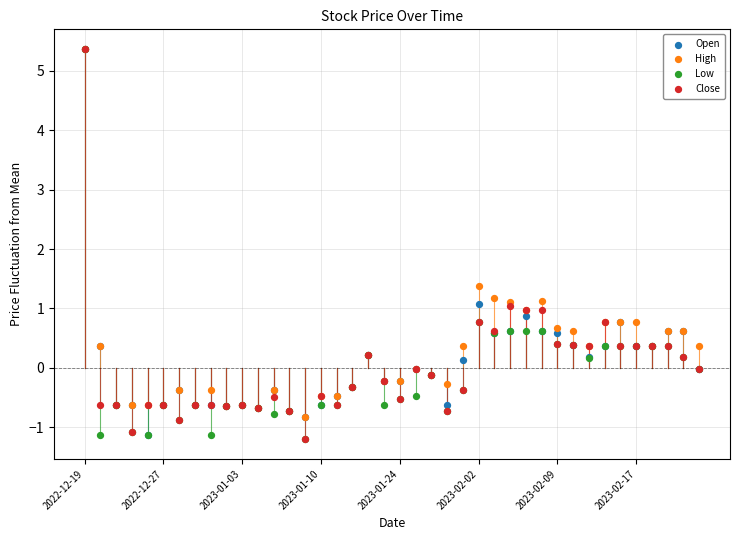

In the Low series, what Y value is closest to 2?

0.8